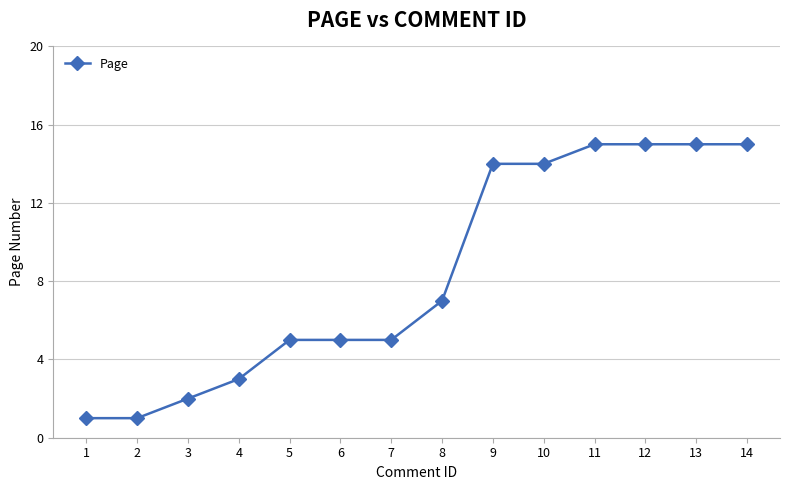

Is it true that the value at 7 is 5?

True